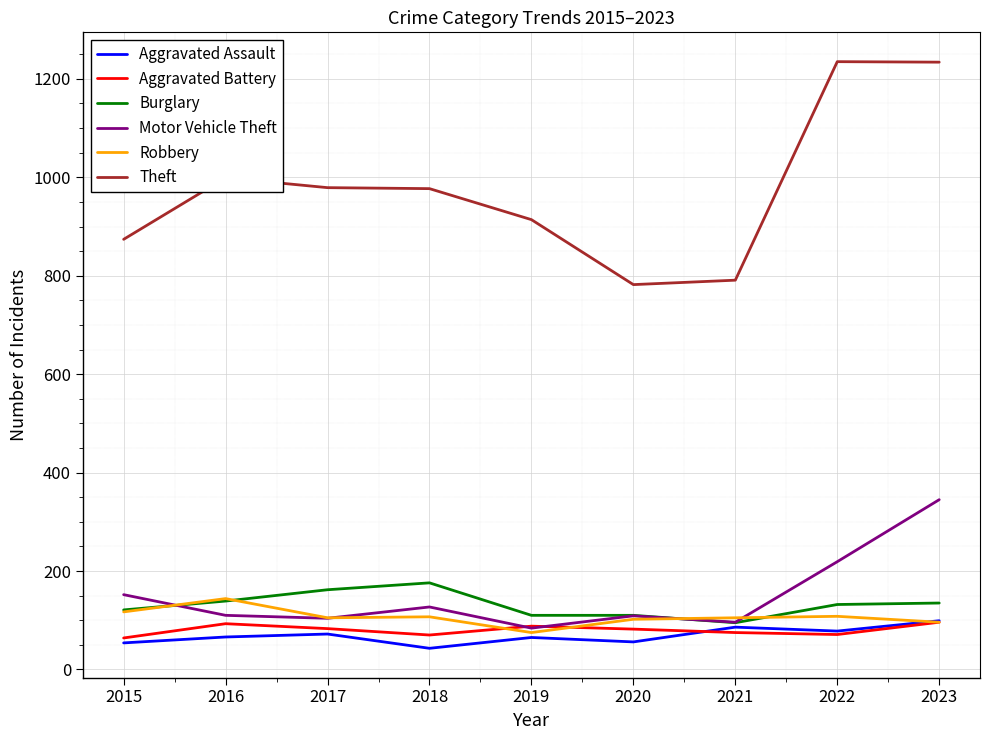

What is the total value across all series at 2022?

1843